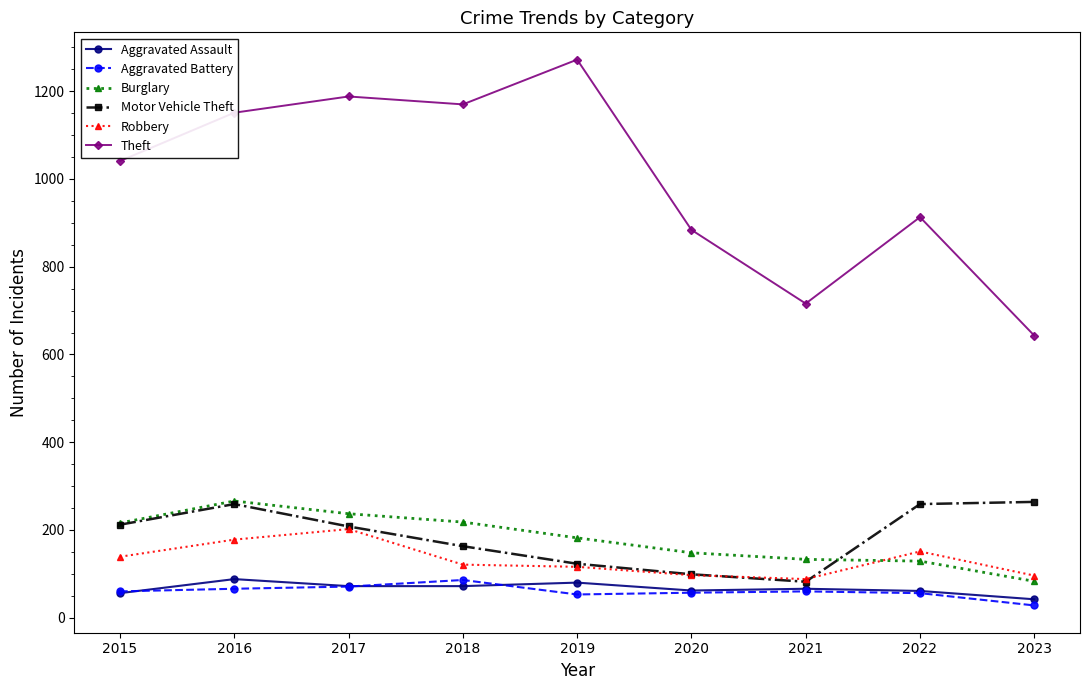

Between 2016 and 2023, which series saw the biggest shift?

Theft